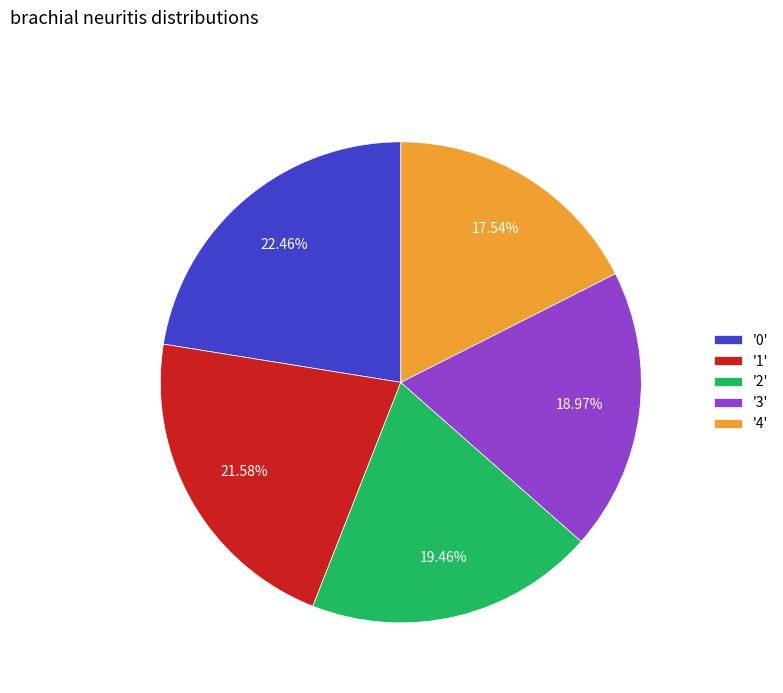

Do '1' and '0' together represent more than half of the pie?

No